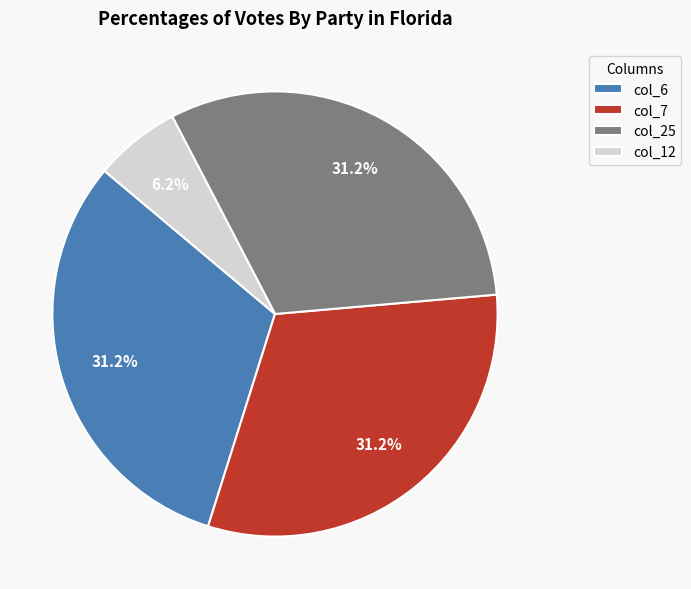

Do col_12 and col_7 together represent more than half of the pie?

No